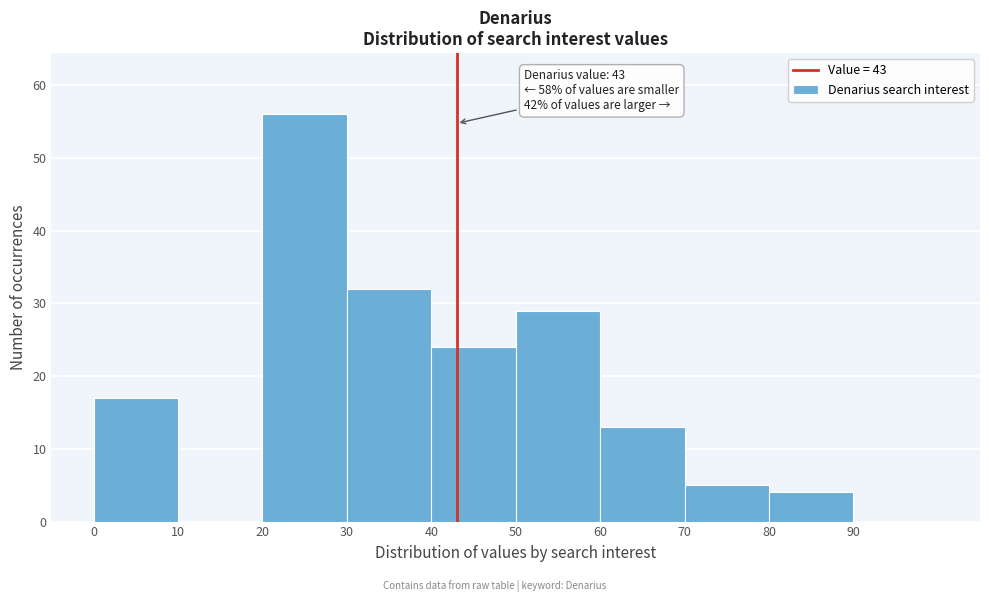

Over which range of the x-axis is the bar tallest?

20 to 30